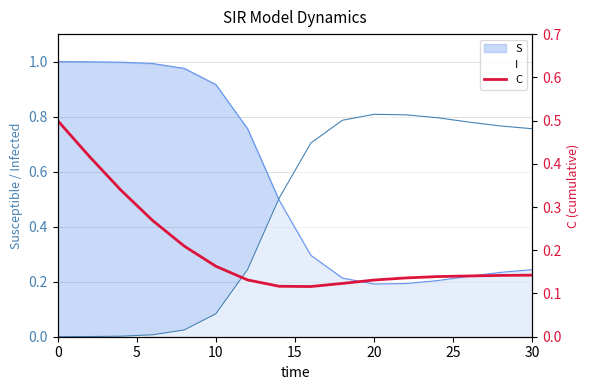

True or false: the data shows 0.2 at 20.

False